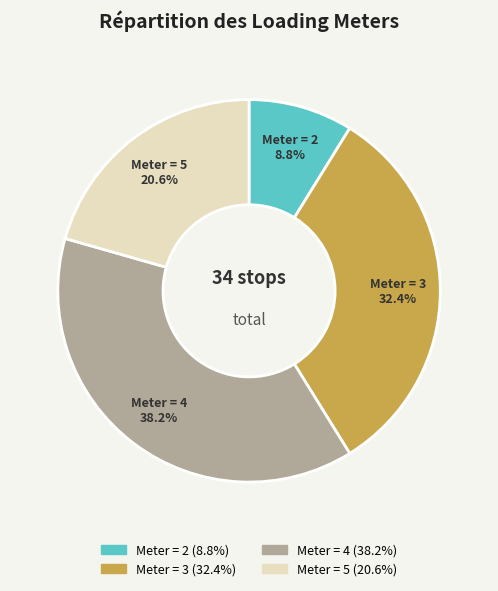

Is there a majority slice in this chart?

No